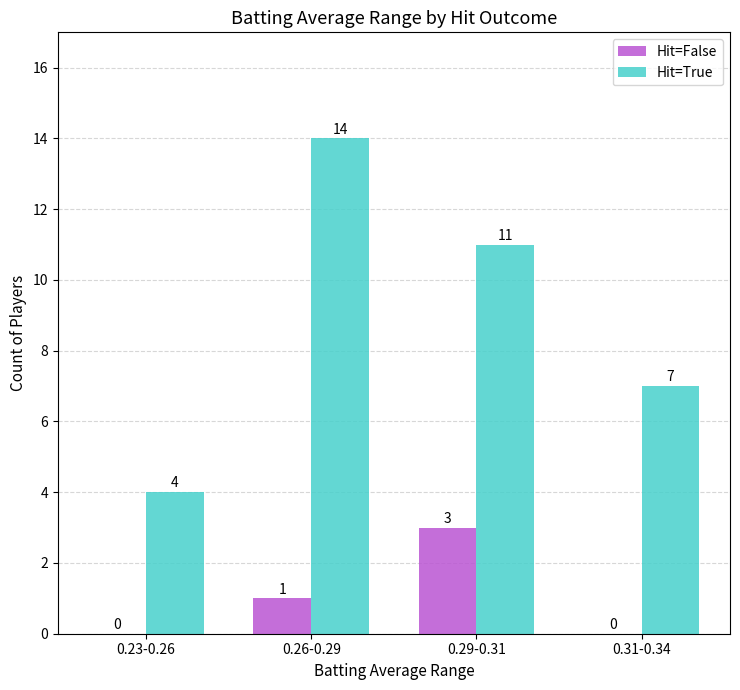

What is the approximate value of Hit=True at 0.29-0.31?

11